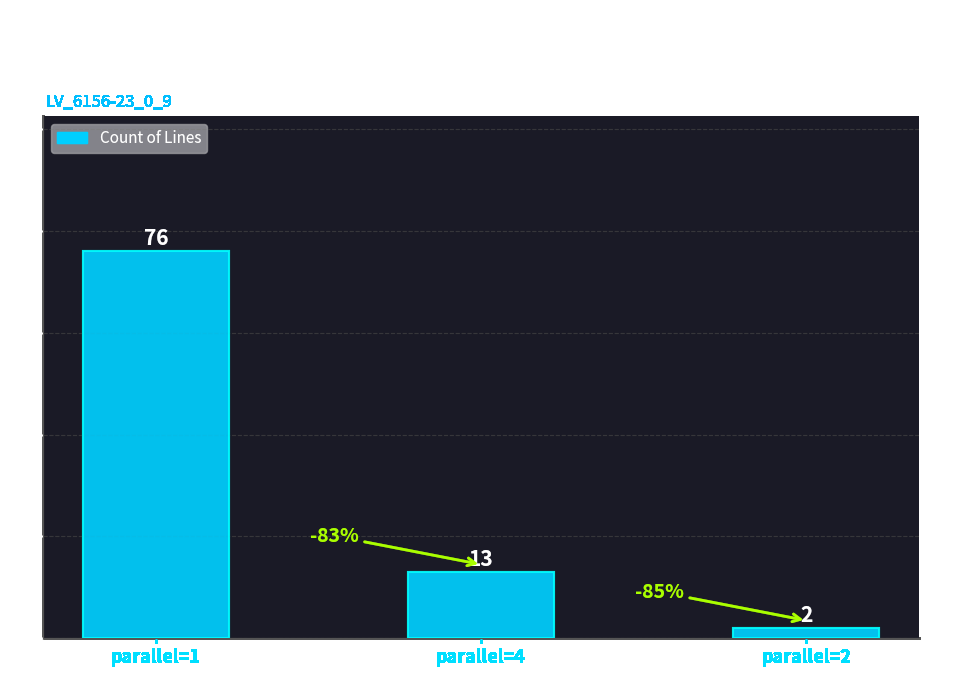

List the labels in order of value, largest first.

parallel=1, parallel=4, parallel=2